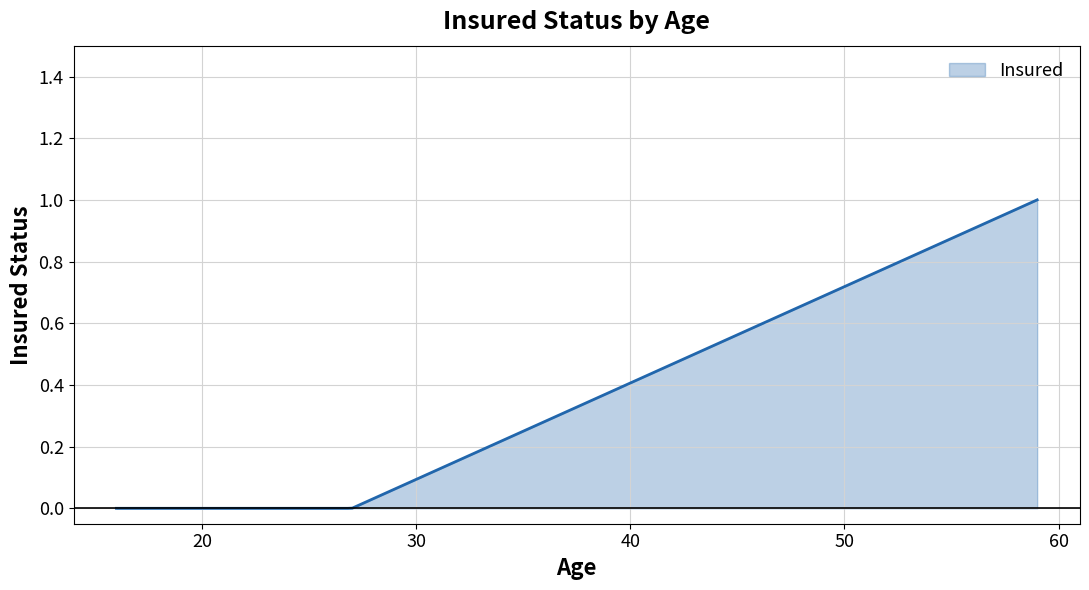

True or false: the data has more than 2 interior local peaks.

False